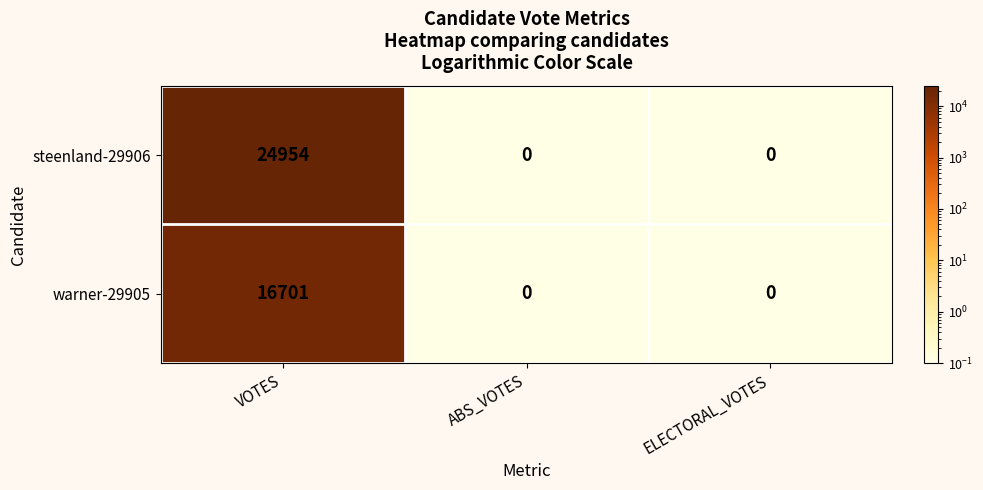

List the series in order of their peak value, highest first.

steenland-29906, warner-29905